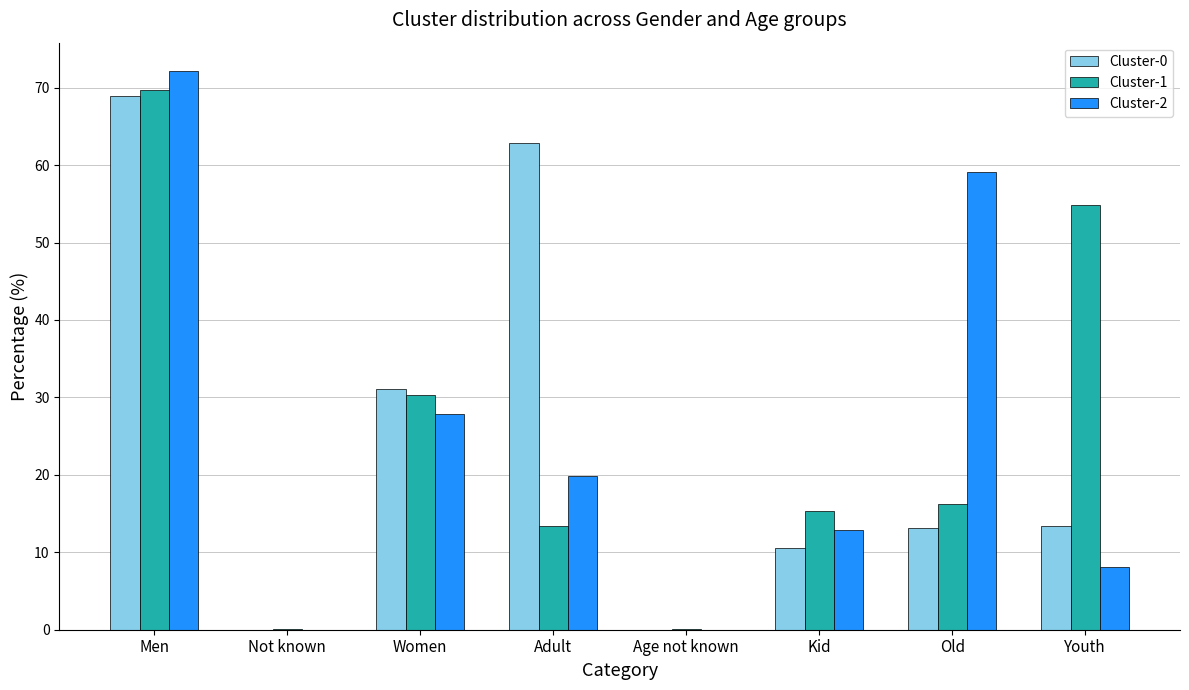

The Cluster-0 series shows 107.0 at Men. True or false?

False